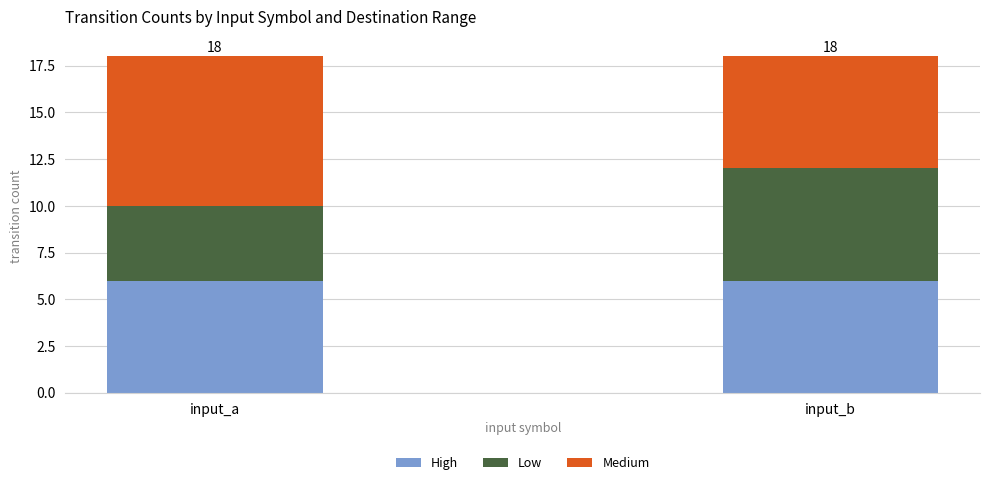

Reading left to right, transcribe the values for High.

input_a=6	input_b=6